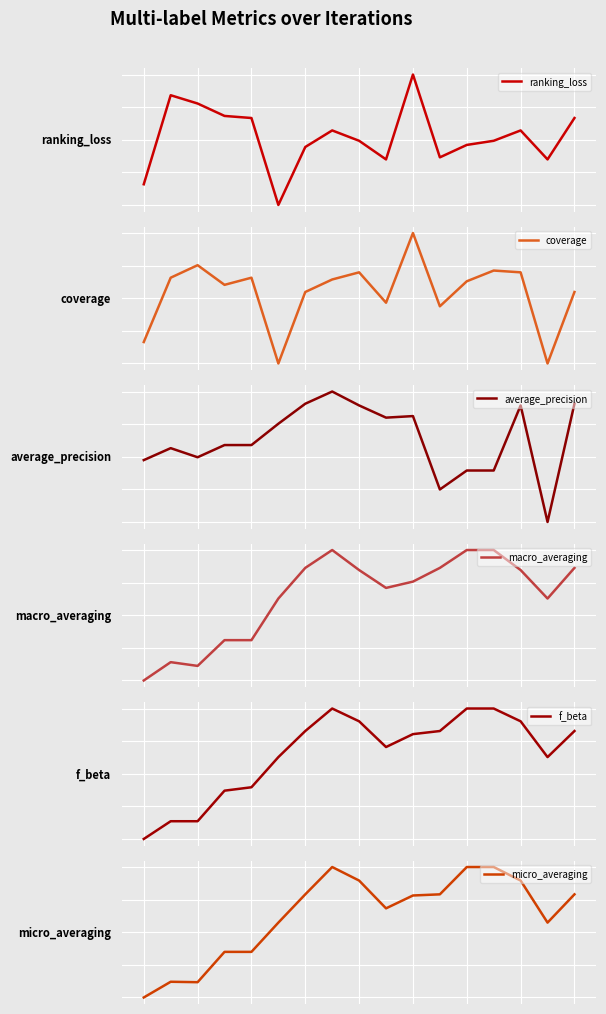

True or false: micro_averaging has more than 1 interior local peaks.

True